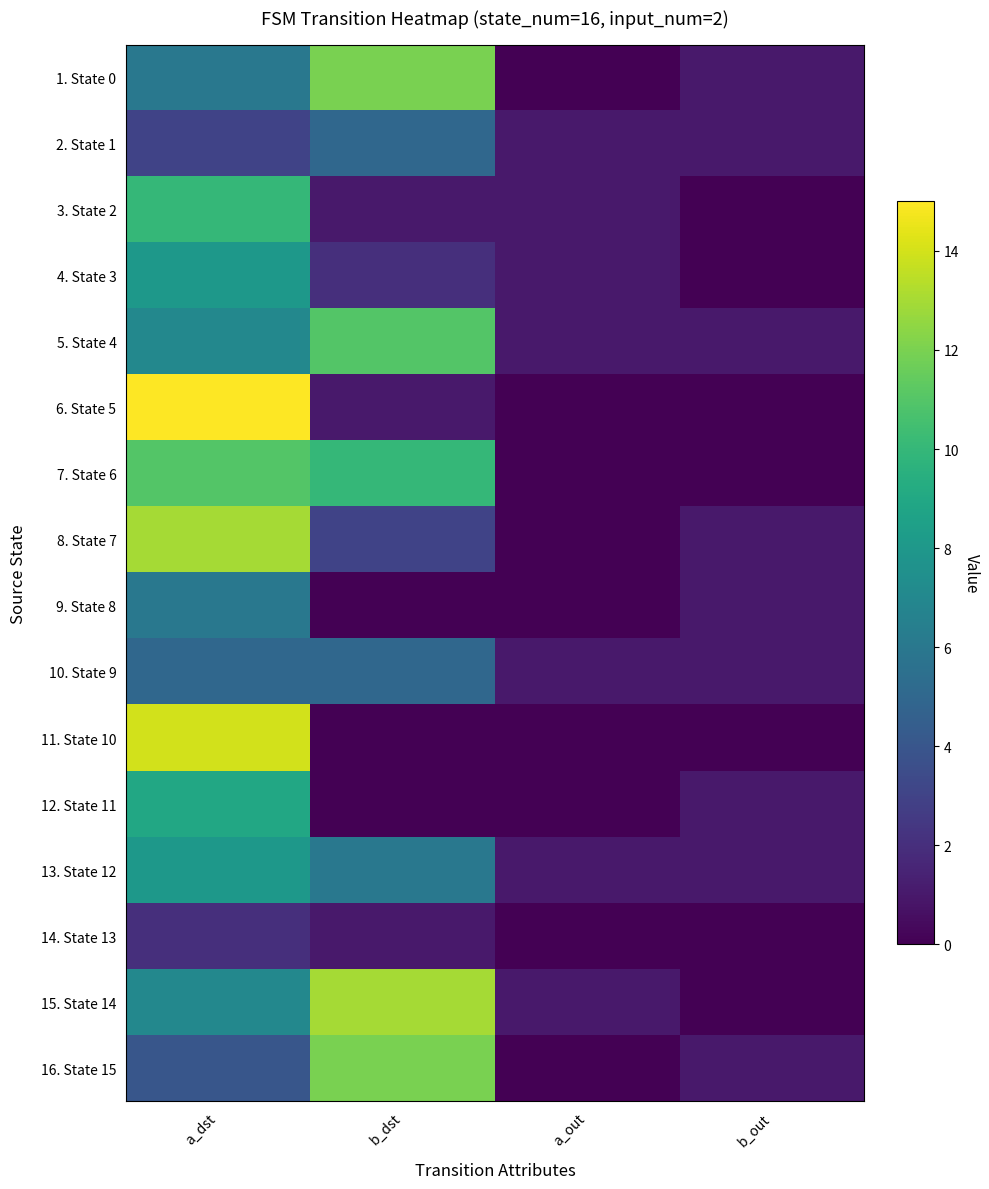

At which category does the chart reach its peak across all series?

a_dst